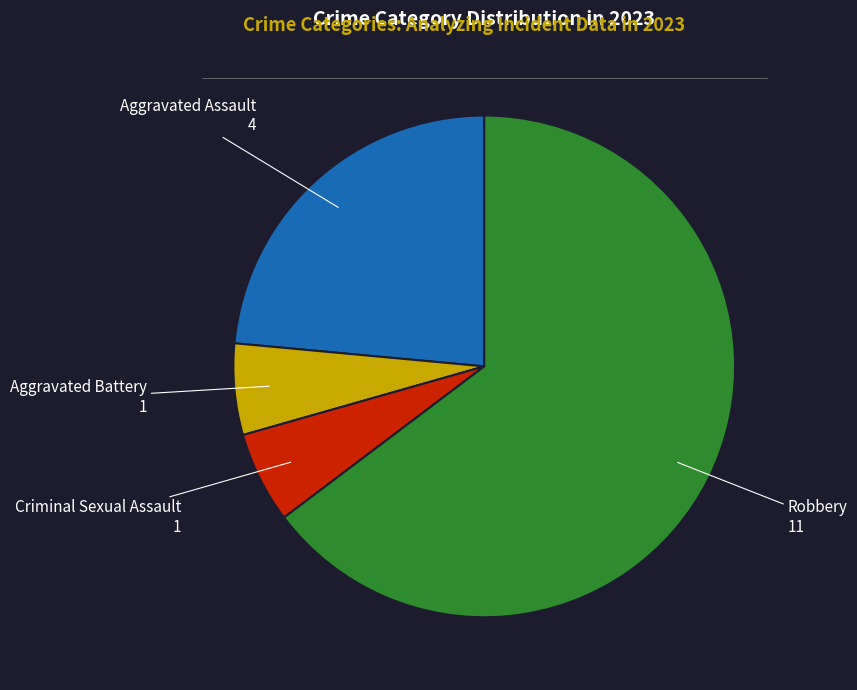

Is there any slice that represents more than half of the pie?

Yes